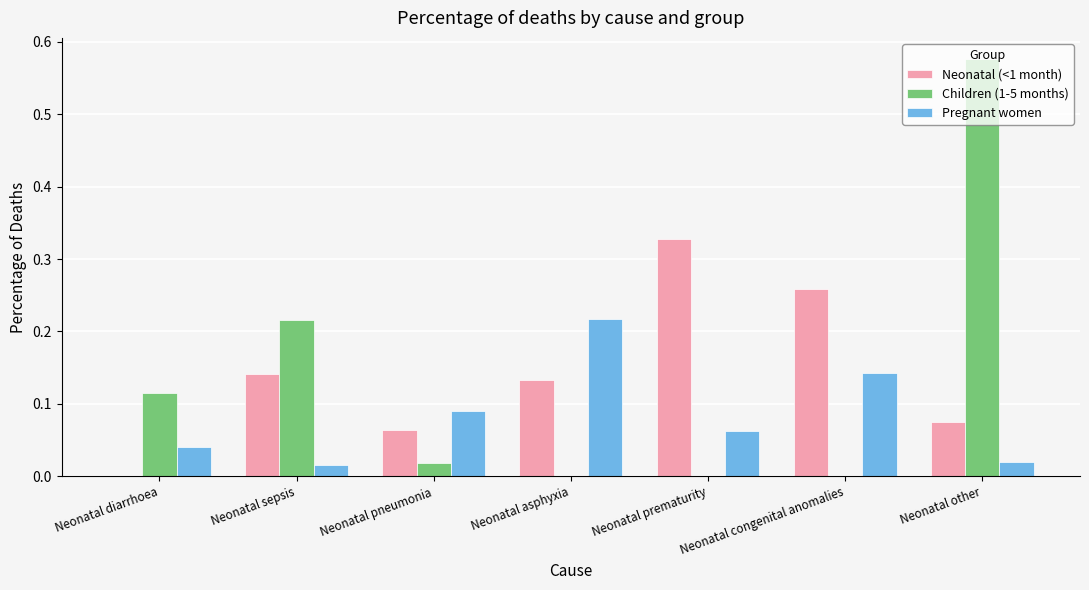

Does the chart contain stacked bars?

No